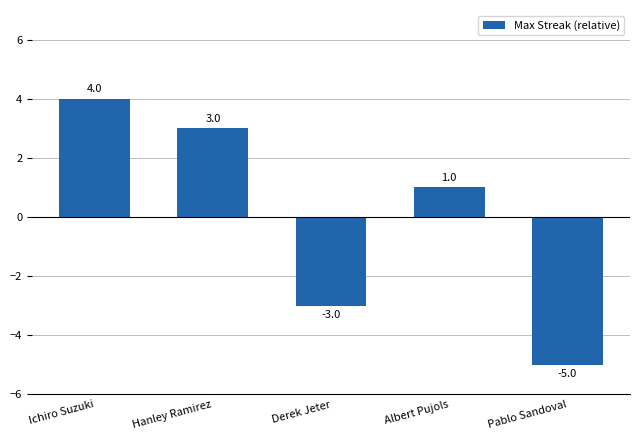

What is the value of the 2nd bar from the left?

3